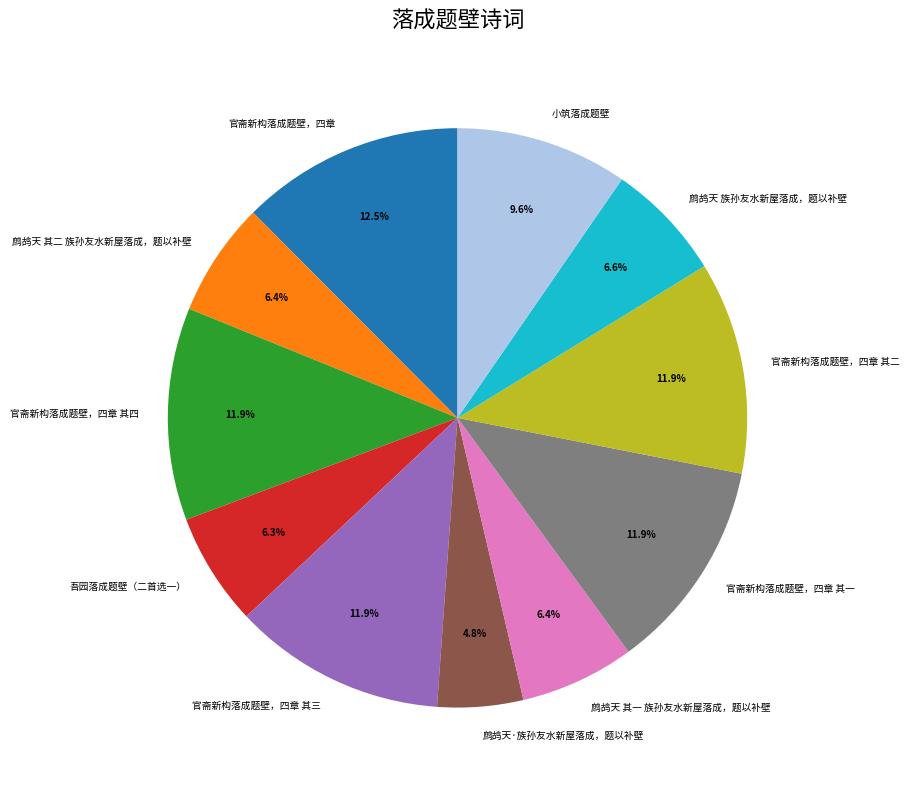

Which has a higher value, 鹧鸪天 其一 族孙友水新屋落成，题以补壁 or 鹧鸪天·族孙友水新屋落成，题以补壁?

鹧鸪天 其一 族孙友水新屋落成，题以补壁